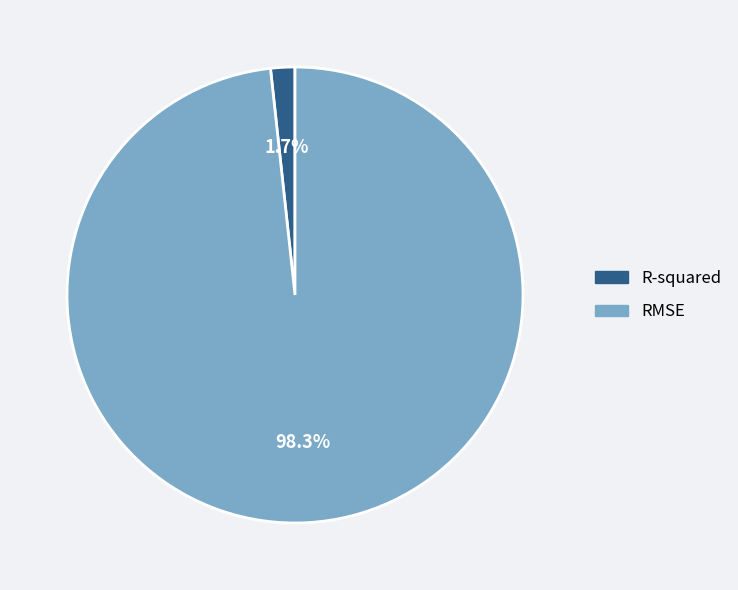

To the nearest percent, what portion does RMSE represent?

98%